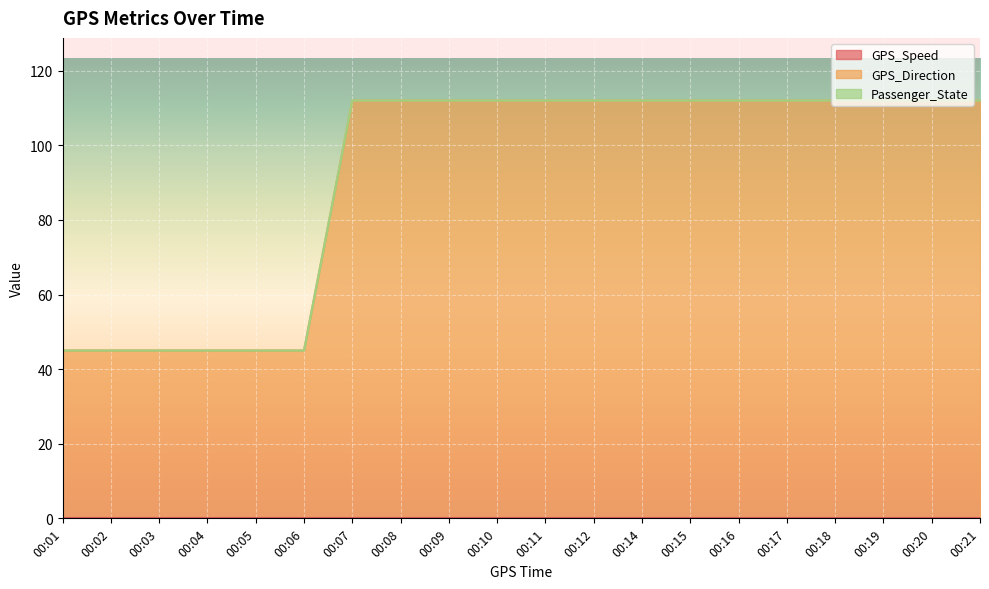

True or false: Passenger_State and GPS_Direction intersect in this chart.

False